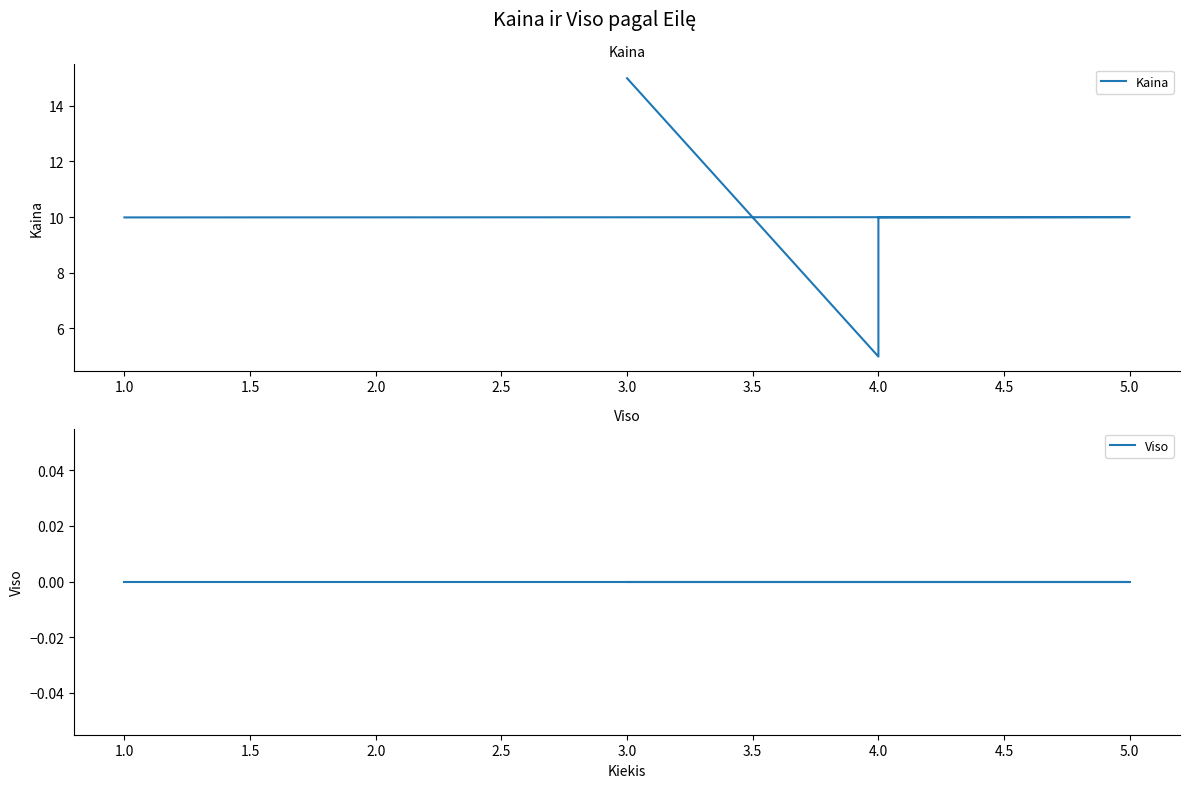

Which series has the widest spread of values?

Kaina